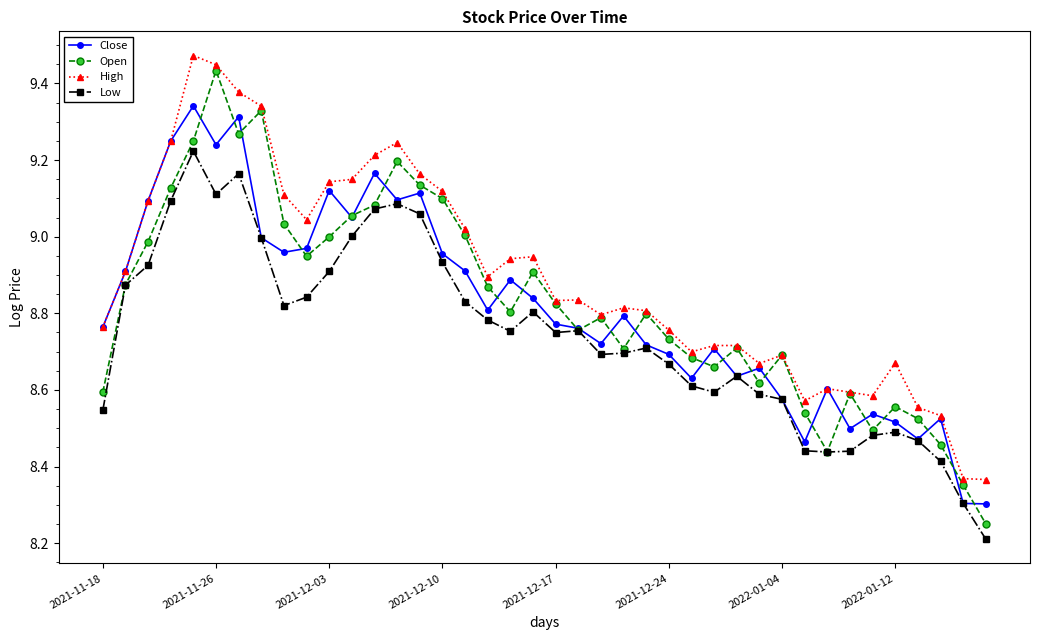

Which series has the largest total across all categories?

High